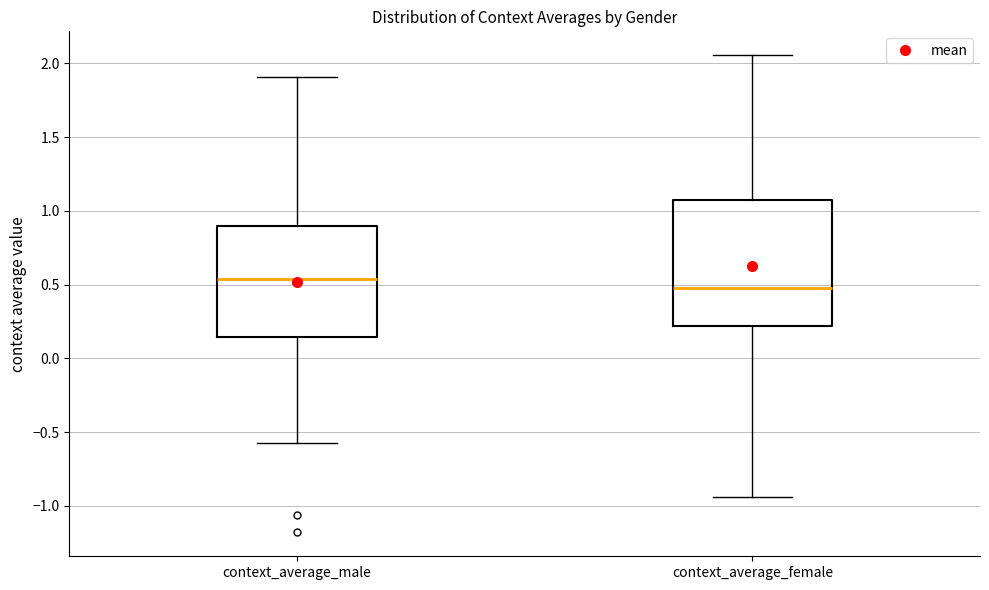

Which box is the tallest, from its lower edge to its upper edge?

context_average_female